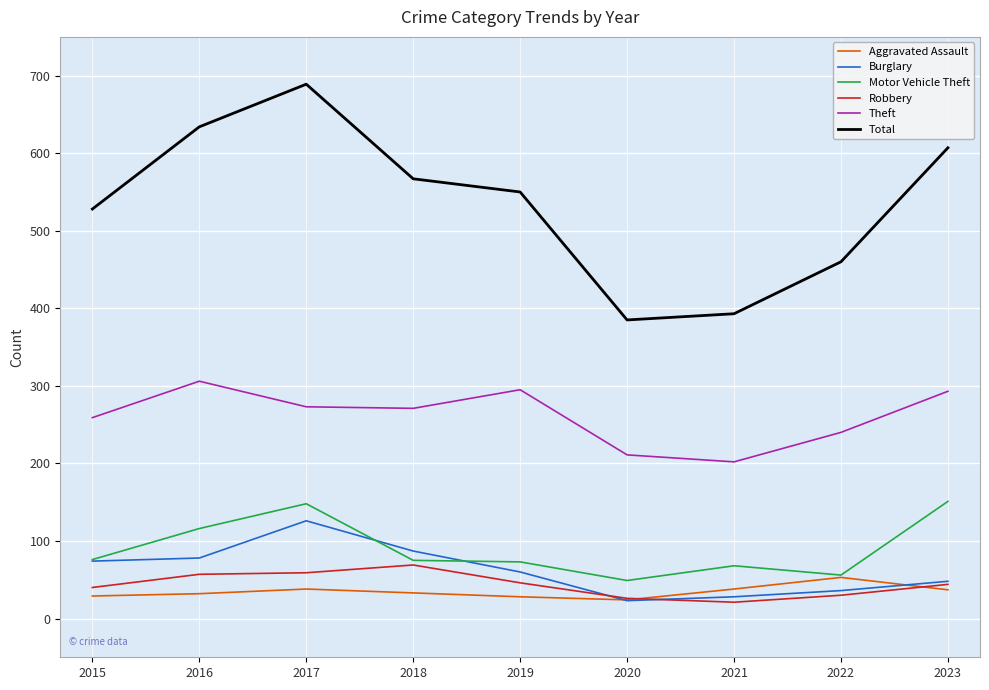

True or false: Theft and Aggravated Assault intersect in this chart.

False